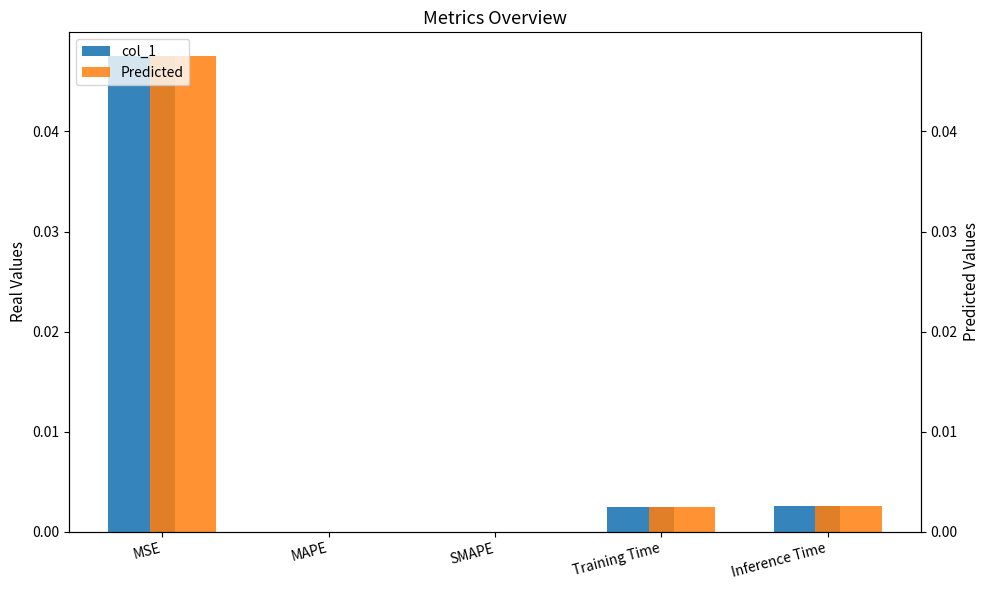

How many values in col_1 are above zero?

3